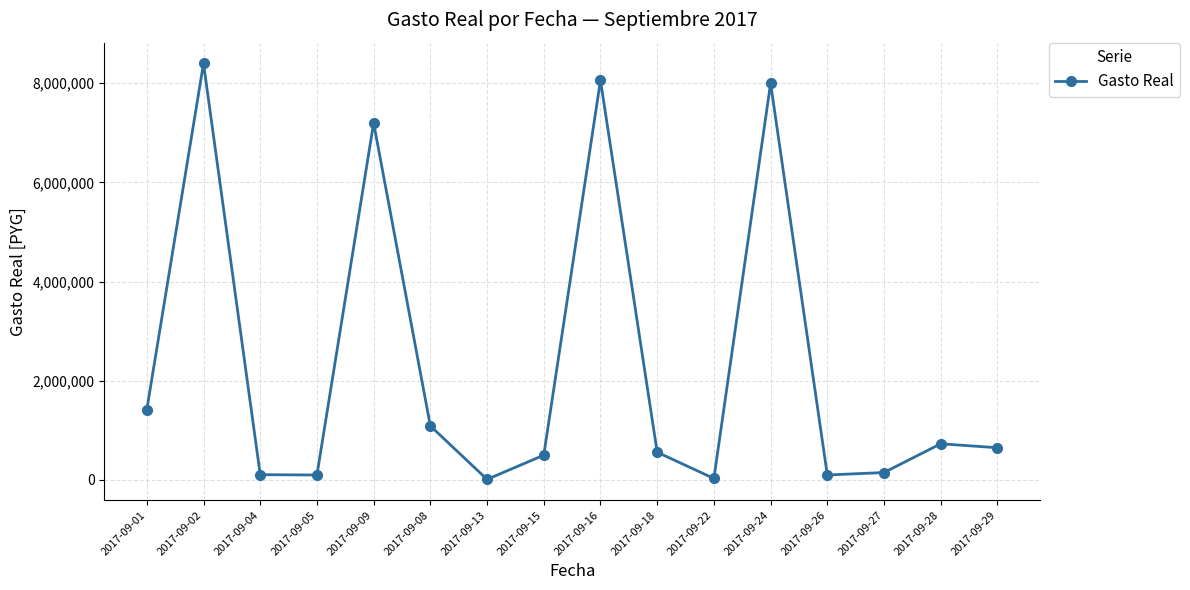

What is the approximate value at 2017-09-01?

1420000